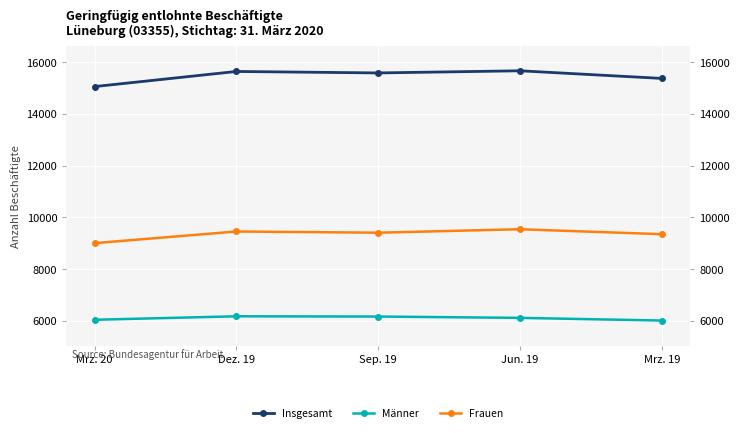

At which label does Frauen first exceed 9411?

Dez. 19